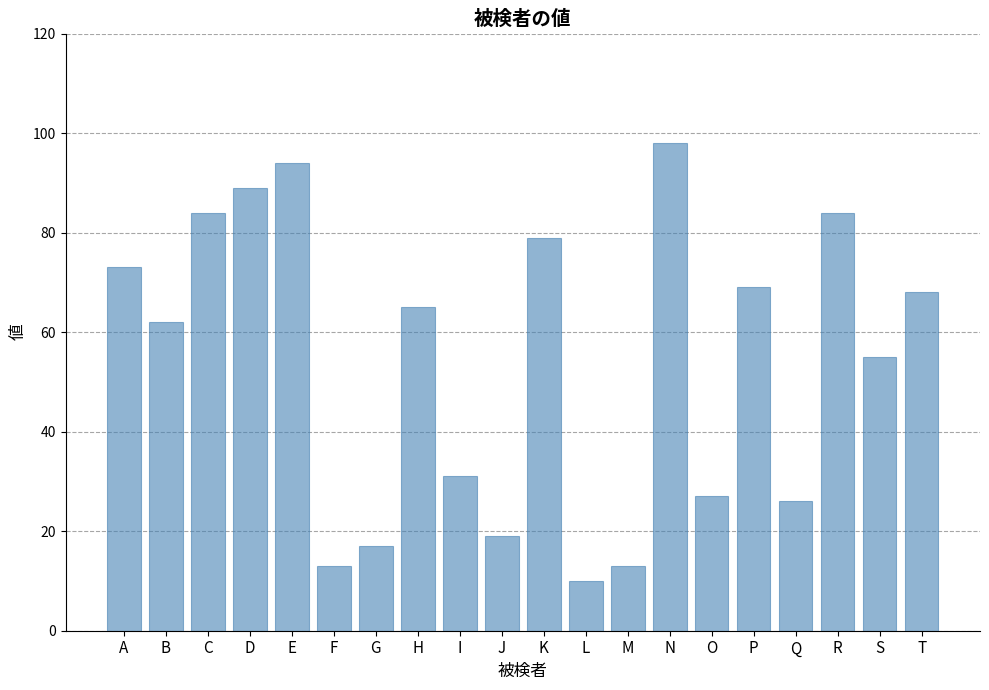

Approximately how many times larger is the value at A compared to H?

1.1